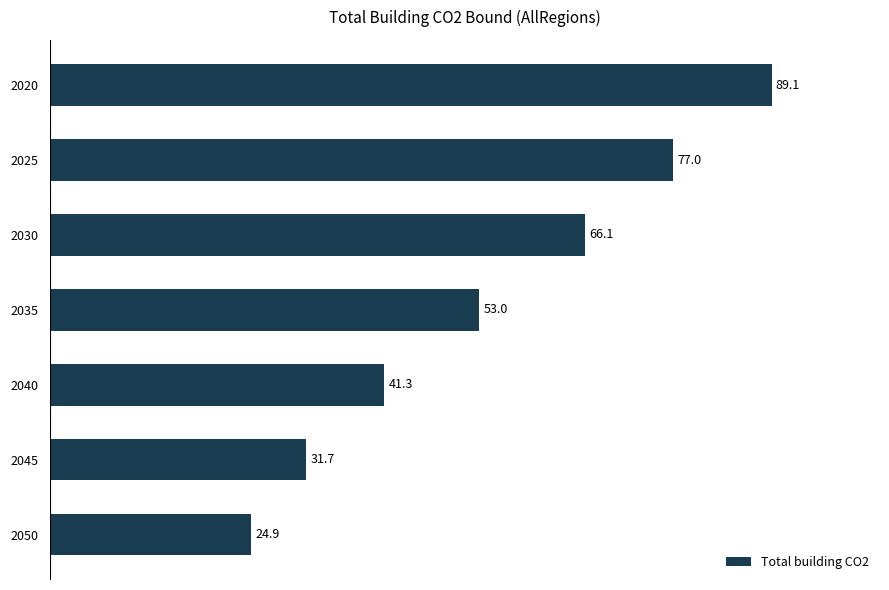

How many bars are there in total?

7